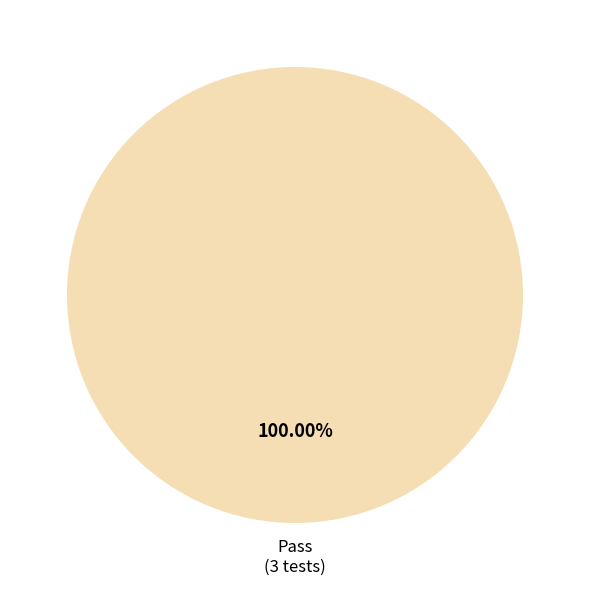

Count the number of slices in the pie.

1